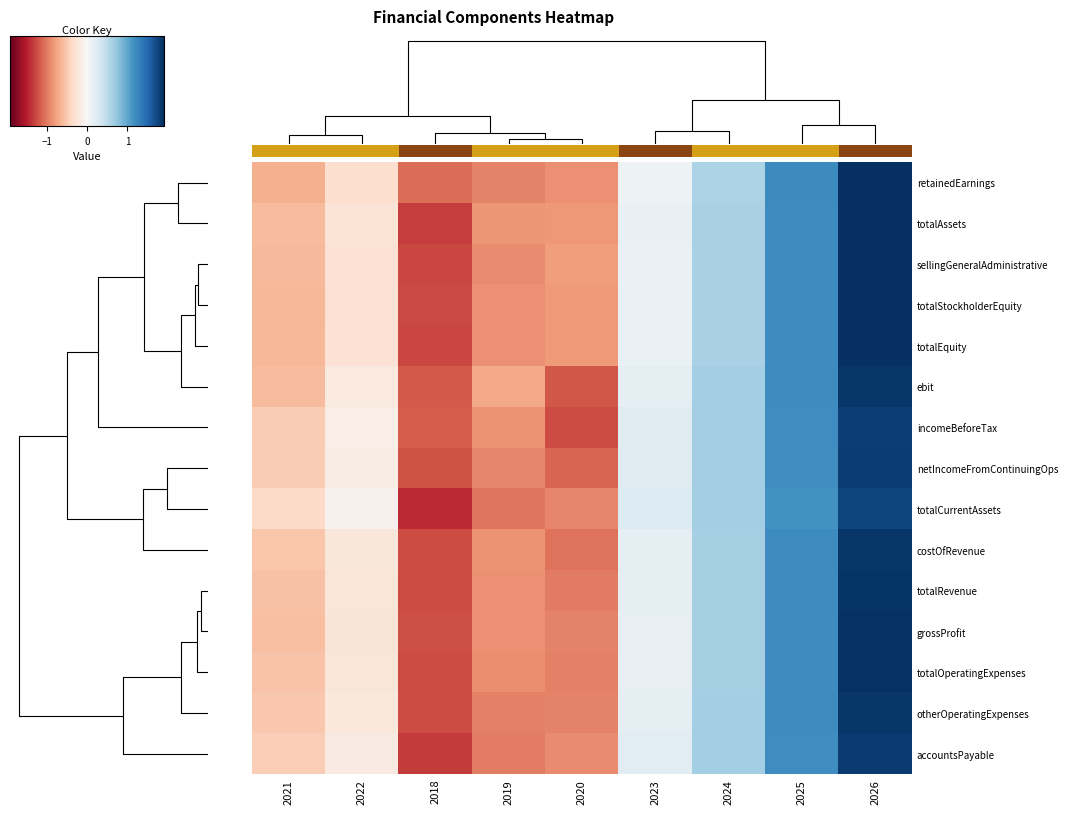

What is the minimum value shown in the chart?

-1.4